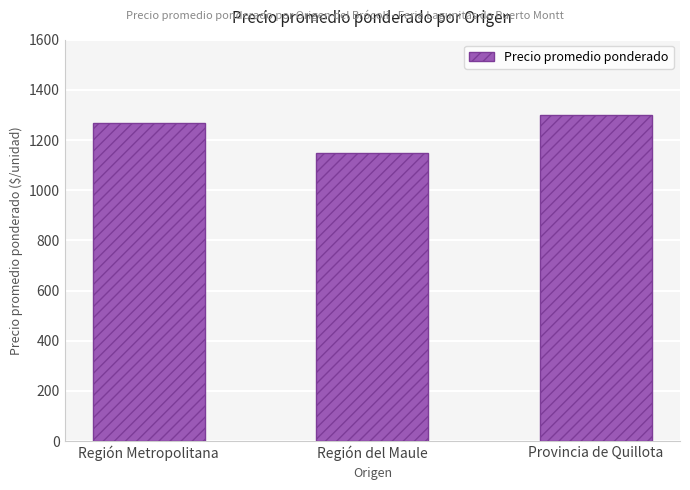

Are the bars grouped side by side (vs. stacked)?

No